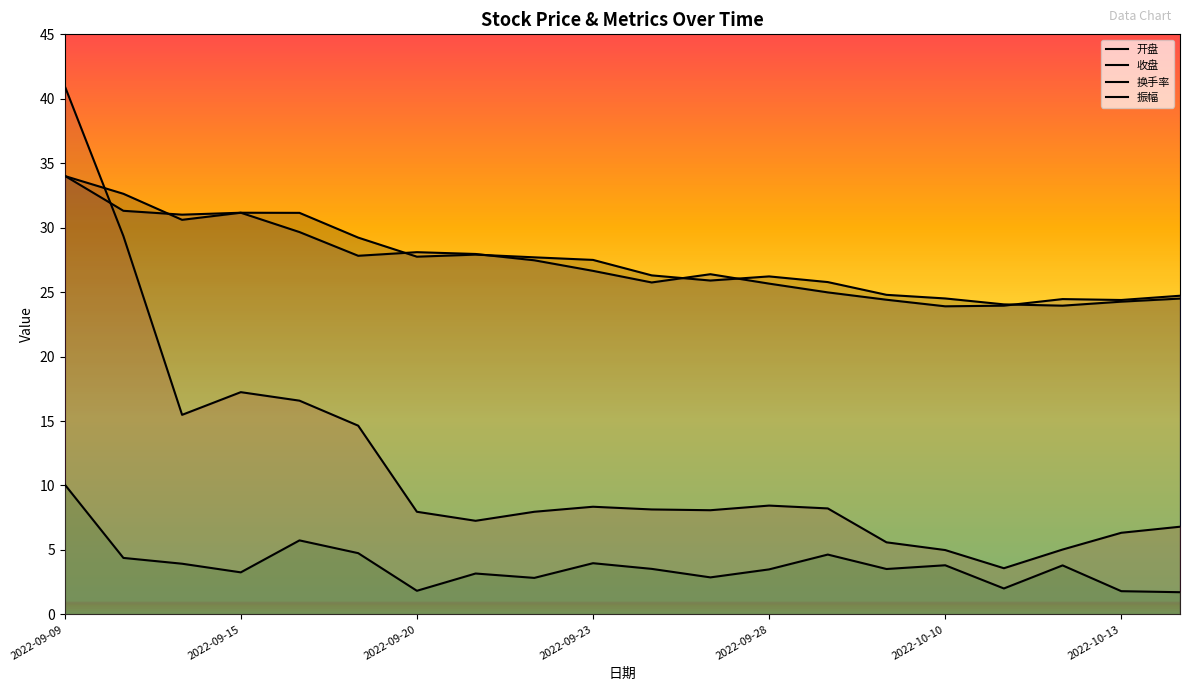

What is the total value across all series at 17?

57.2